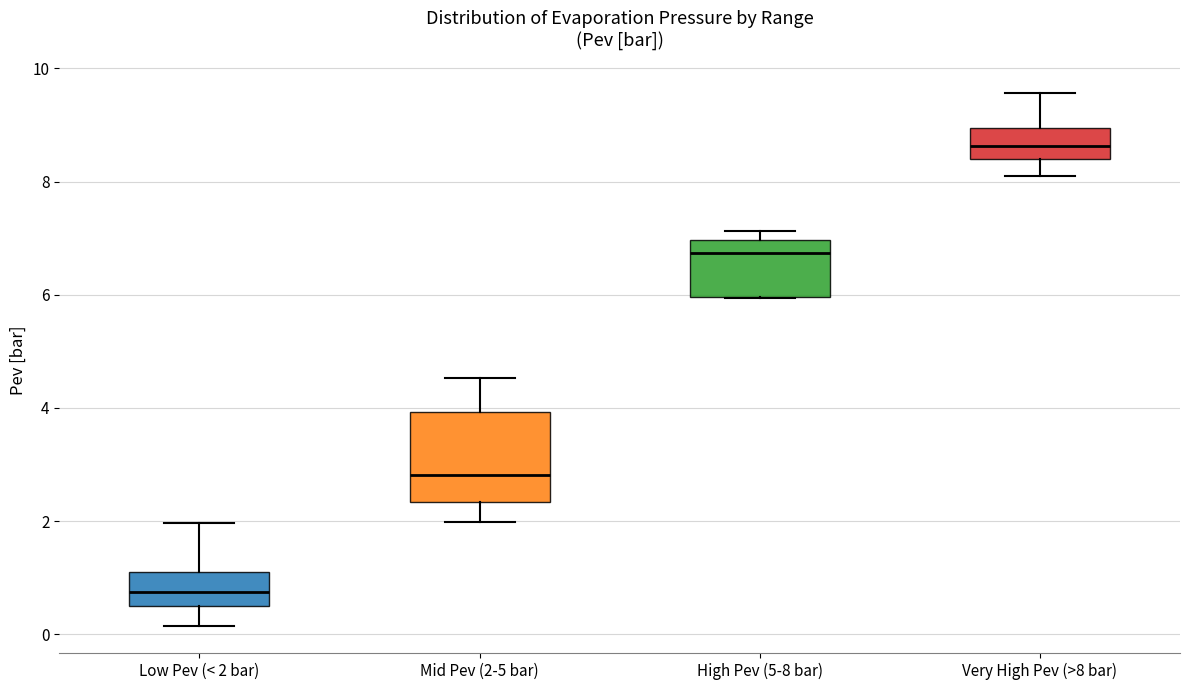

Reading left to right, read every box against the y-axis: the position of its median line, the range the box covers, and the ends of its whiskers. The values are not printed on the chart, so give them approximately, as read against the axis.

Low Pev (< 2 bar): median 0.8, box 0.6 to 1.0, whiskers 0.2 to 2.0
Mid Pev (2-5 bar): median 2.8, box 2.4 to 4.0, whiskers 2.0 to 4.6
High Pev (5-8 bar): median 6.8, box 6.0 to 7.0, whiskers 6.0 to 7.2
Very High Pev (>8 bar): median 8.6, box 8.4 to 9.0, whiskers 8.0 to 9.6